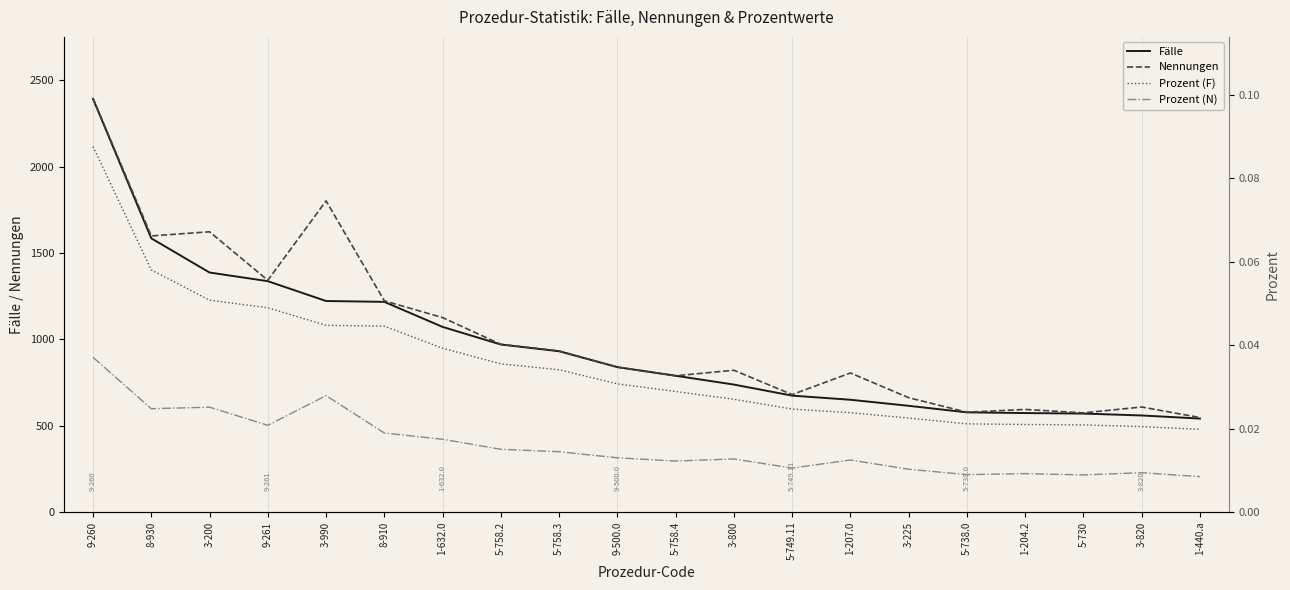

Between 9-261 and 8-910, which is larger?

9-261